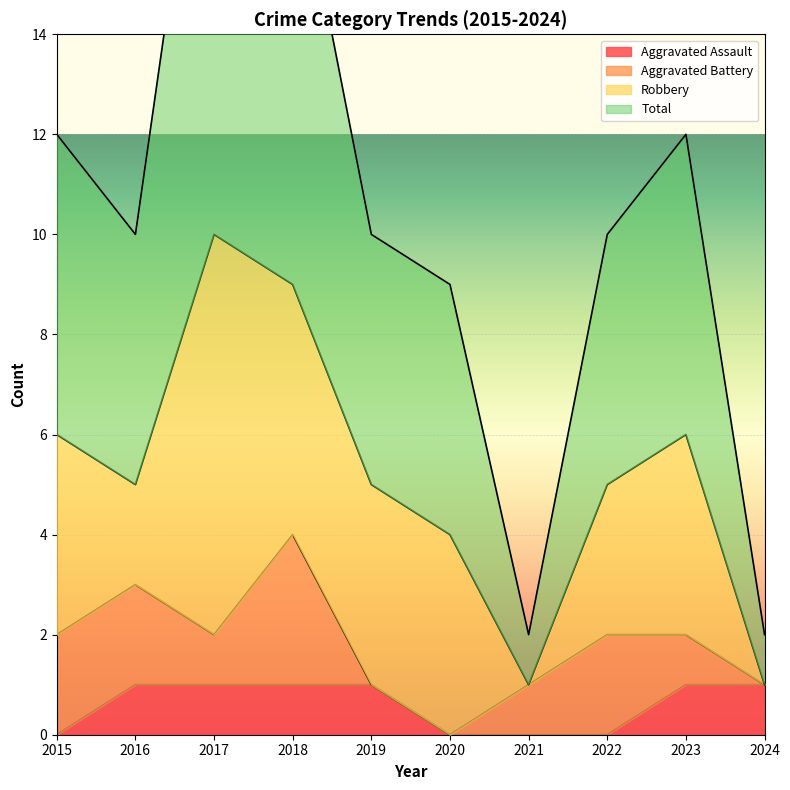

At which category does Total reach its first local valley?

2016